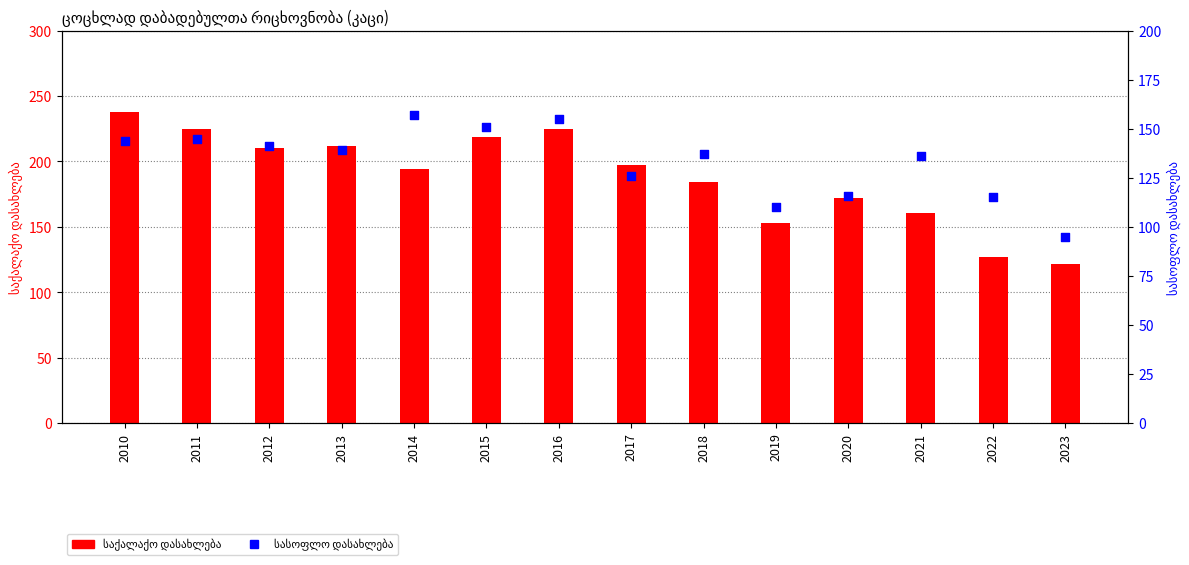

Which series has the largest total across all categories?

საქალაქო დასახლება